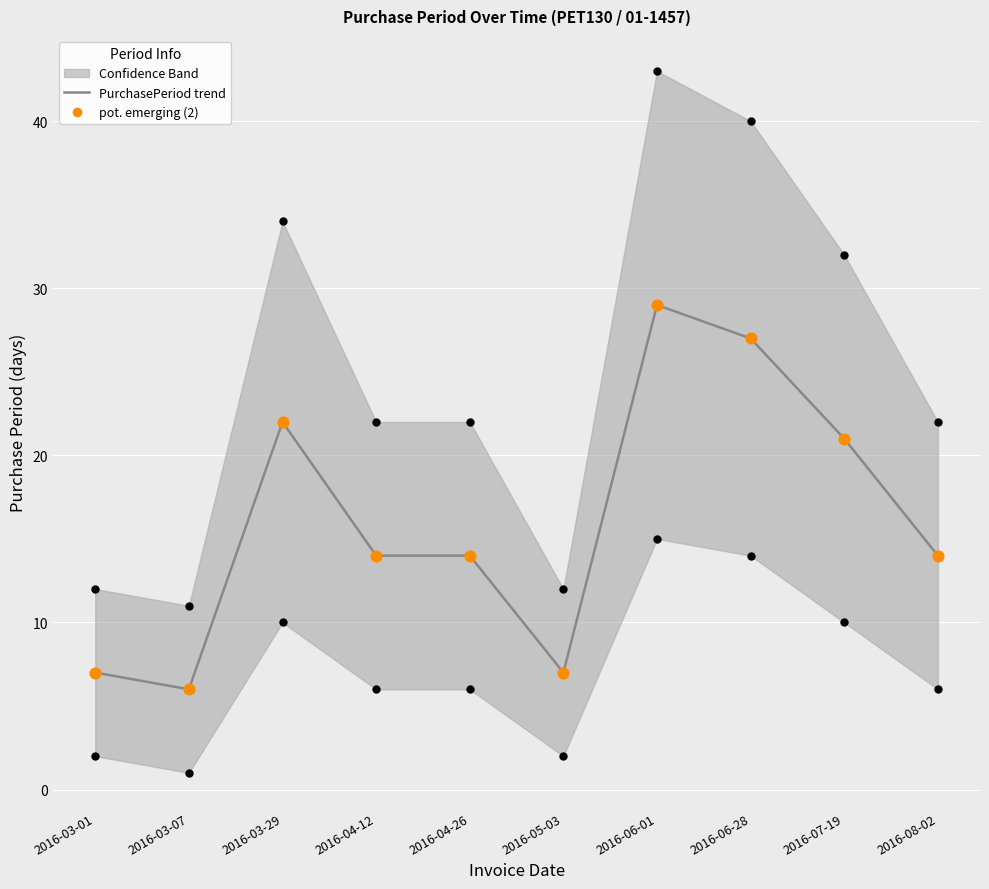

Which series contains the highest Y value?

upper bound